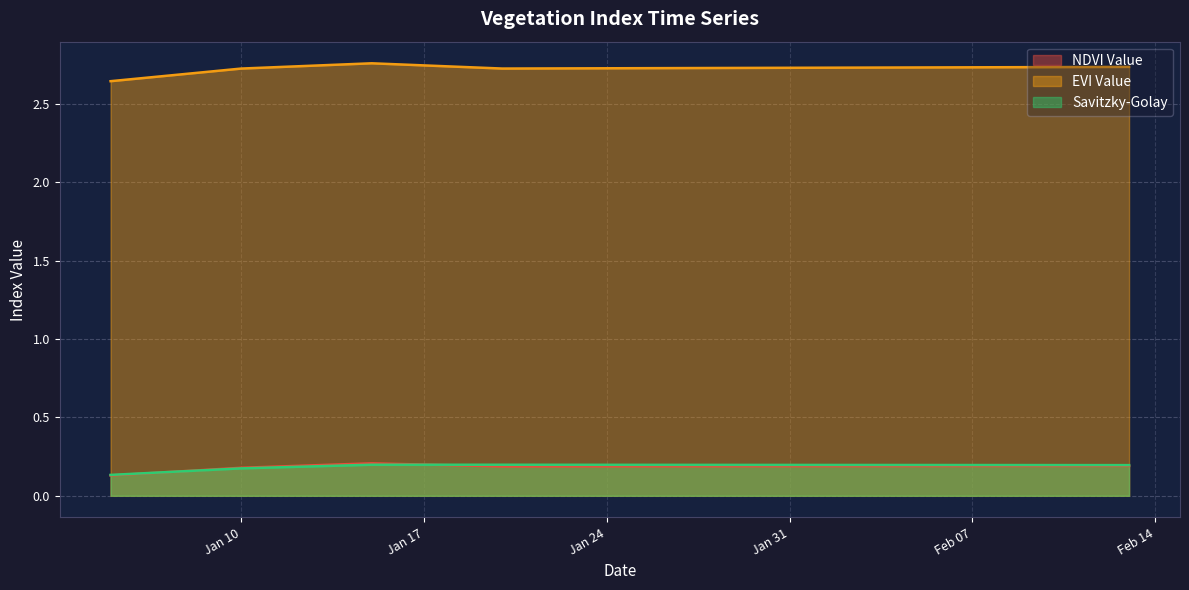

True or false: Savitzky-Golay and EVI Value intersect in this chart.

False